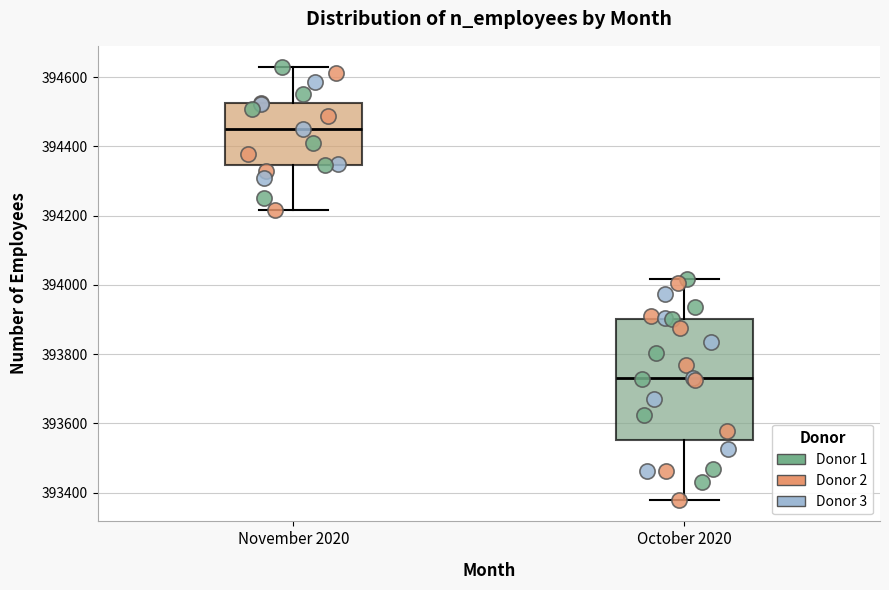

Where does the median line of the box for October 2020 sit on the y-axis? The values are not printed on the chart, so give them approximately, as read against the axis.

393740